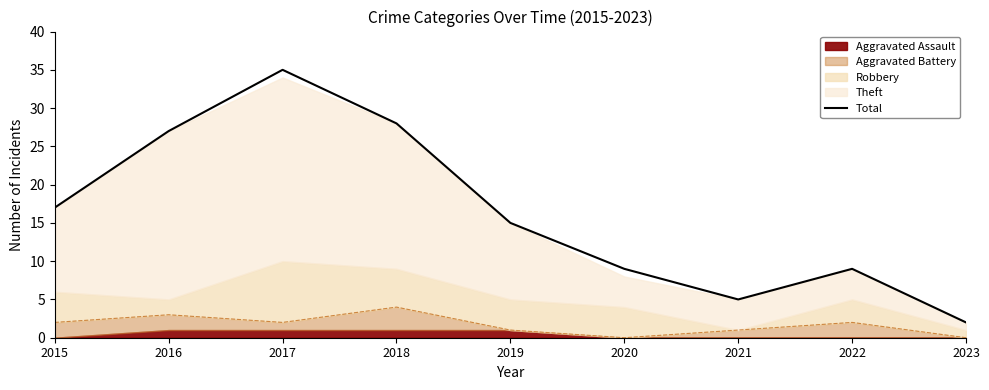

What is the change in value from 2016 to 2020?

-18